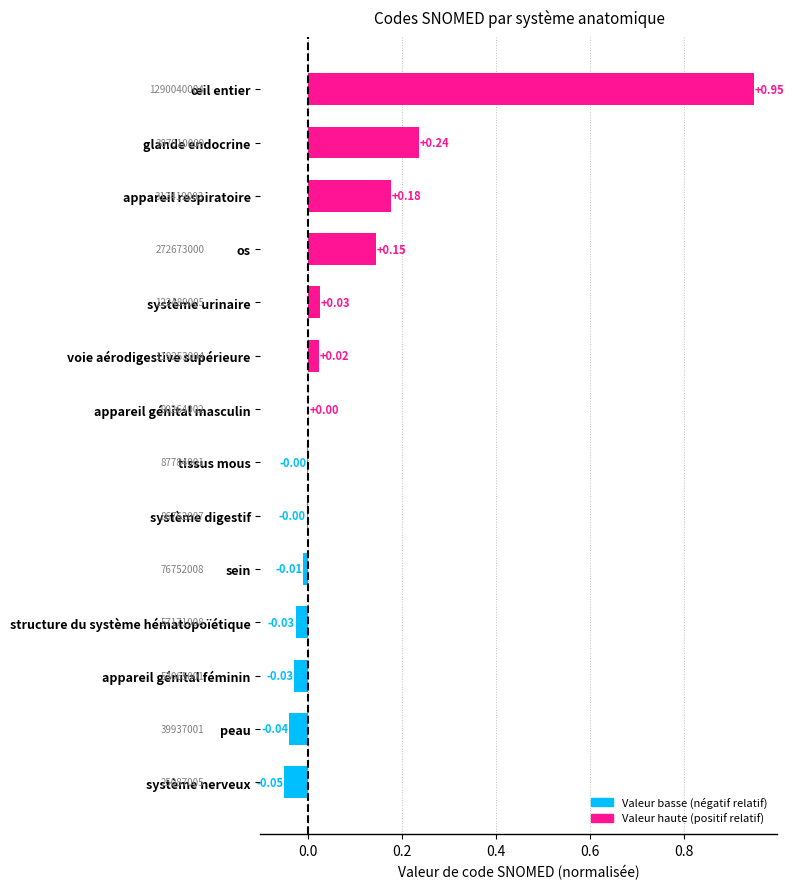

At which category does the chart reach its peak across all series?

œil entier